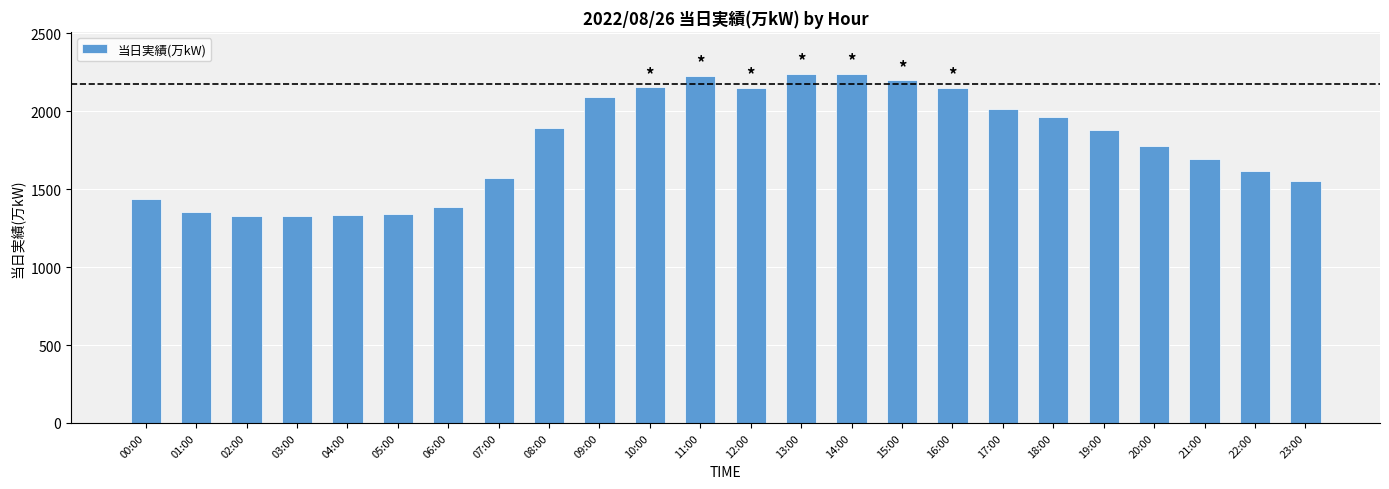

What is the sum of all values?

42921